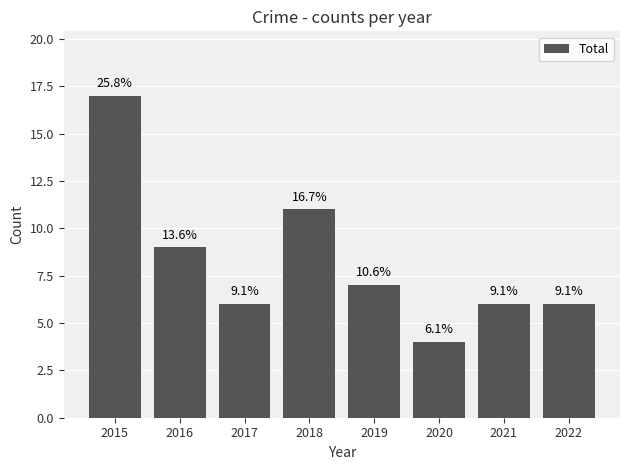

What is the value of the 6th bar from the left?

4